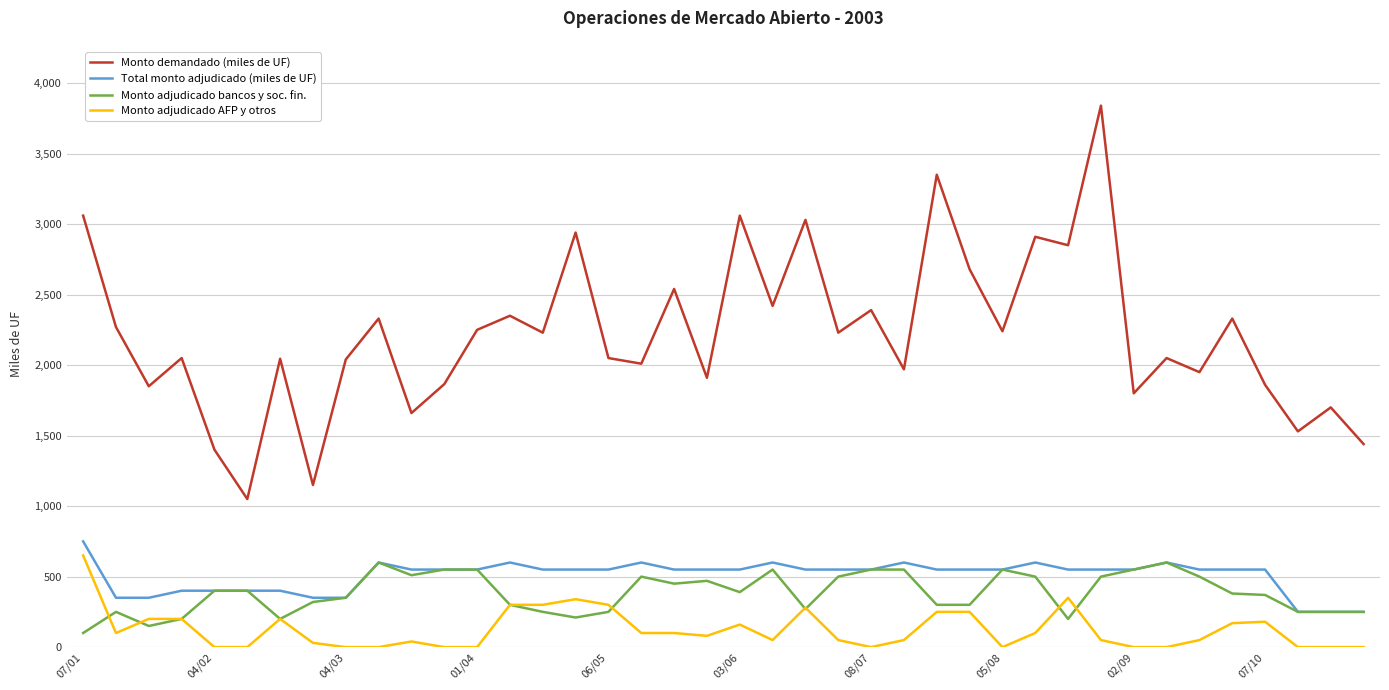

What is the maximum value for Monto adjudicado AFP y otros?

650